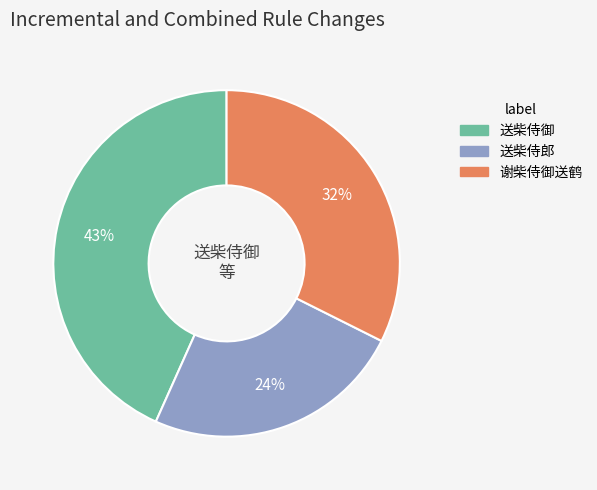

Which category has the smallest portion of the pie?

送柴侍郎